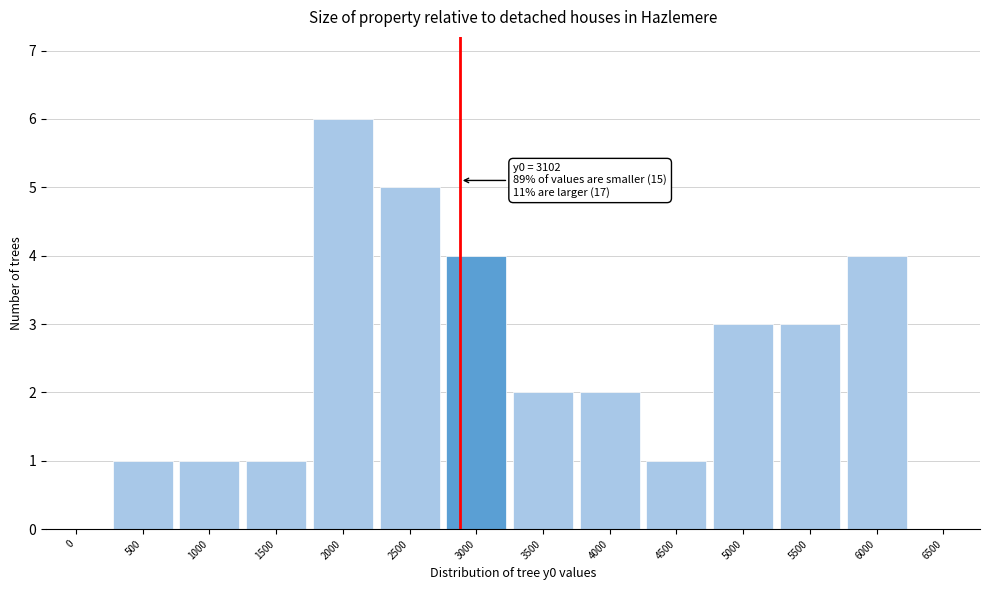

Reading left to right, what are all the values shown in this chart?

0=0	500=1	1000=1	1500=1	2000=6	2500=5	3000=4	3500=2	4000=2	4500=1	5000=3	5500=3	6000=4	6500=0